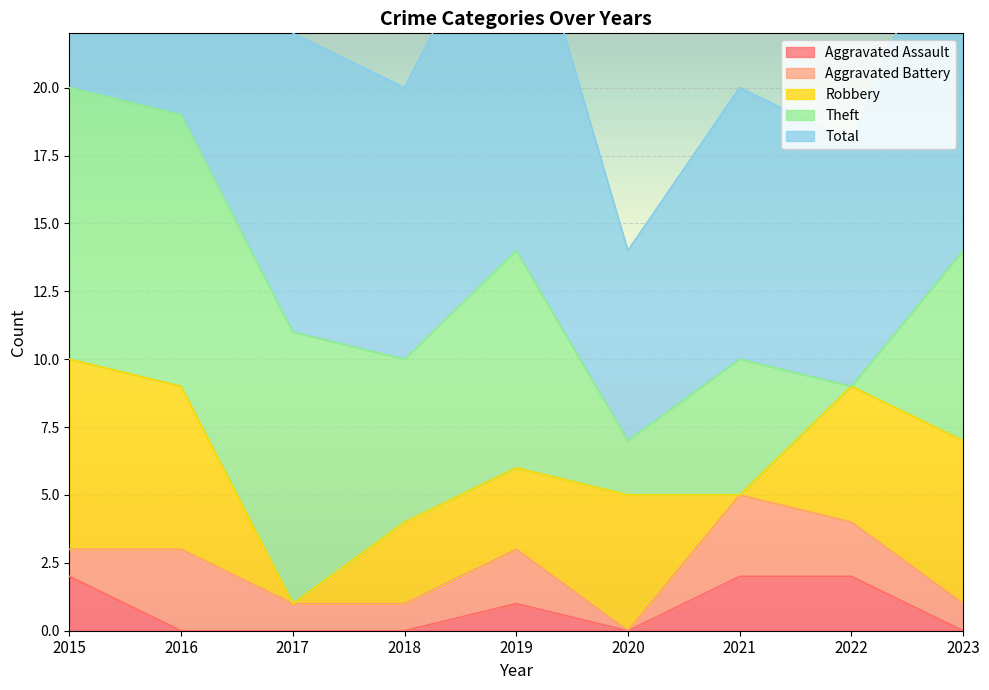

Is the value of Aggravated Battery at 2022 greater than the value of Aggravated Assault at 2022?

No